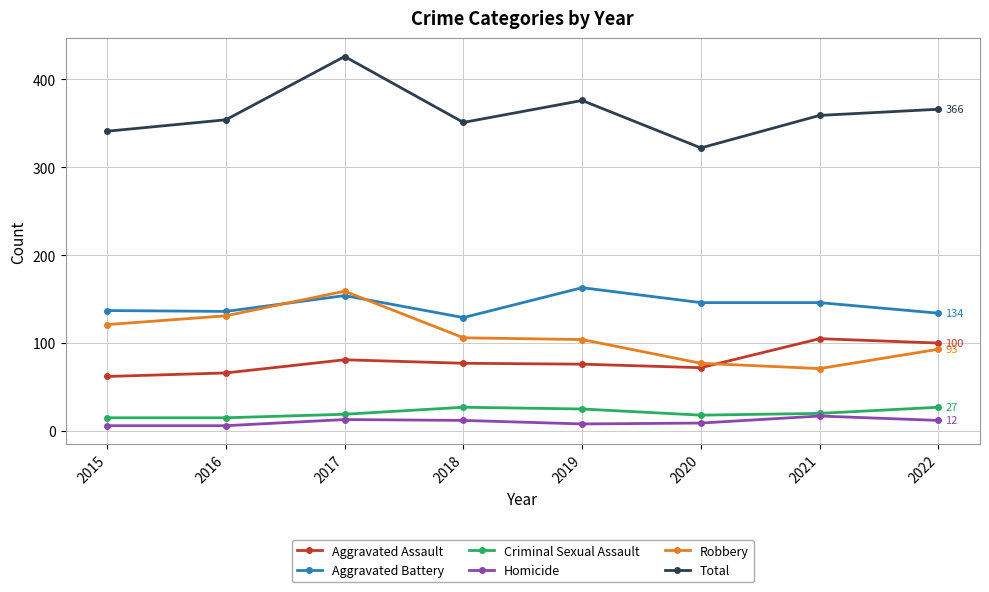

Does the chart display data point markers on the line(s)?

Yes